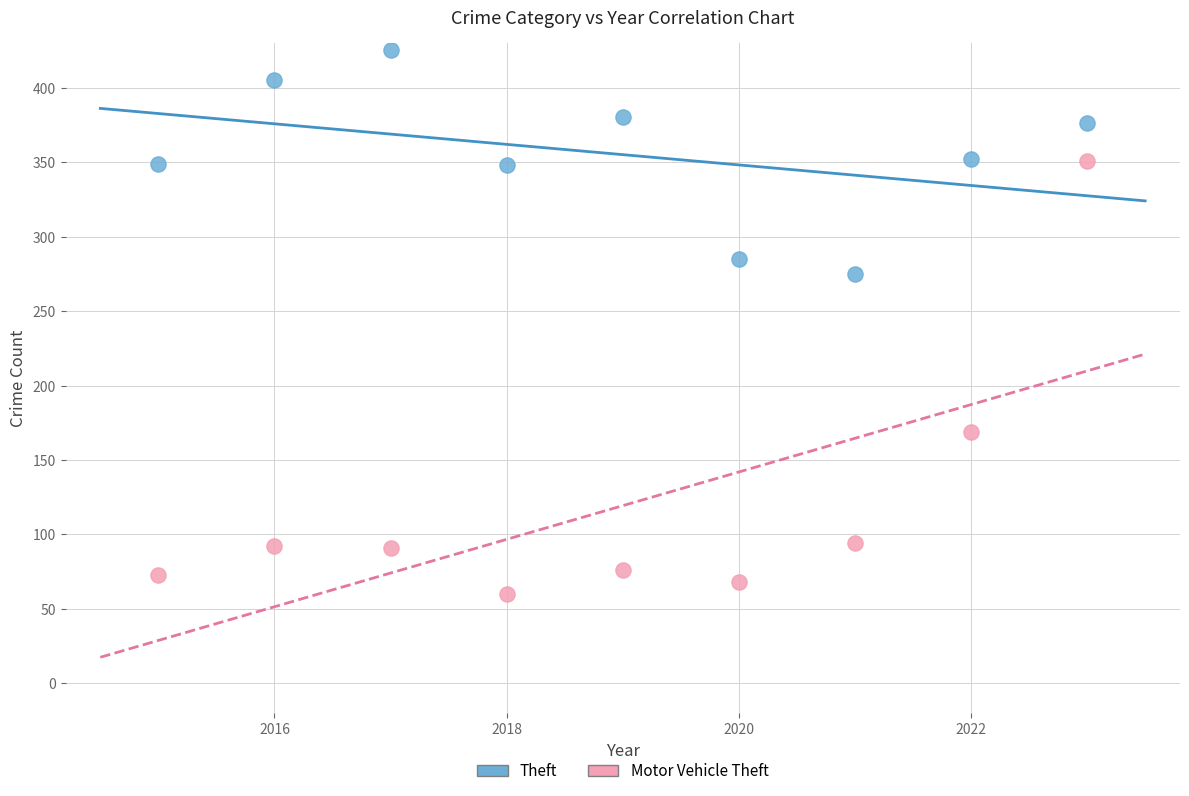

Which series reaches the minimum Y coordinate?

Motor Vehicle Theft